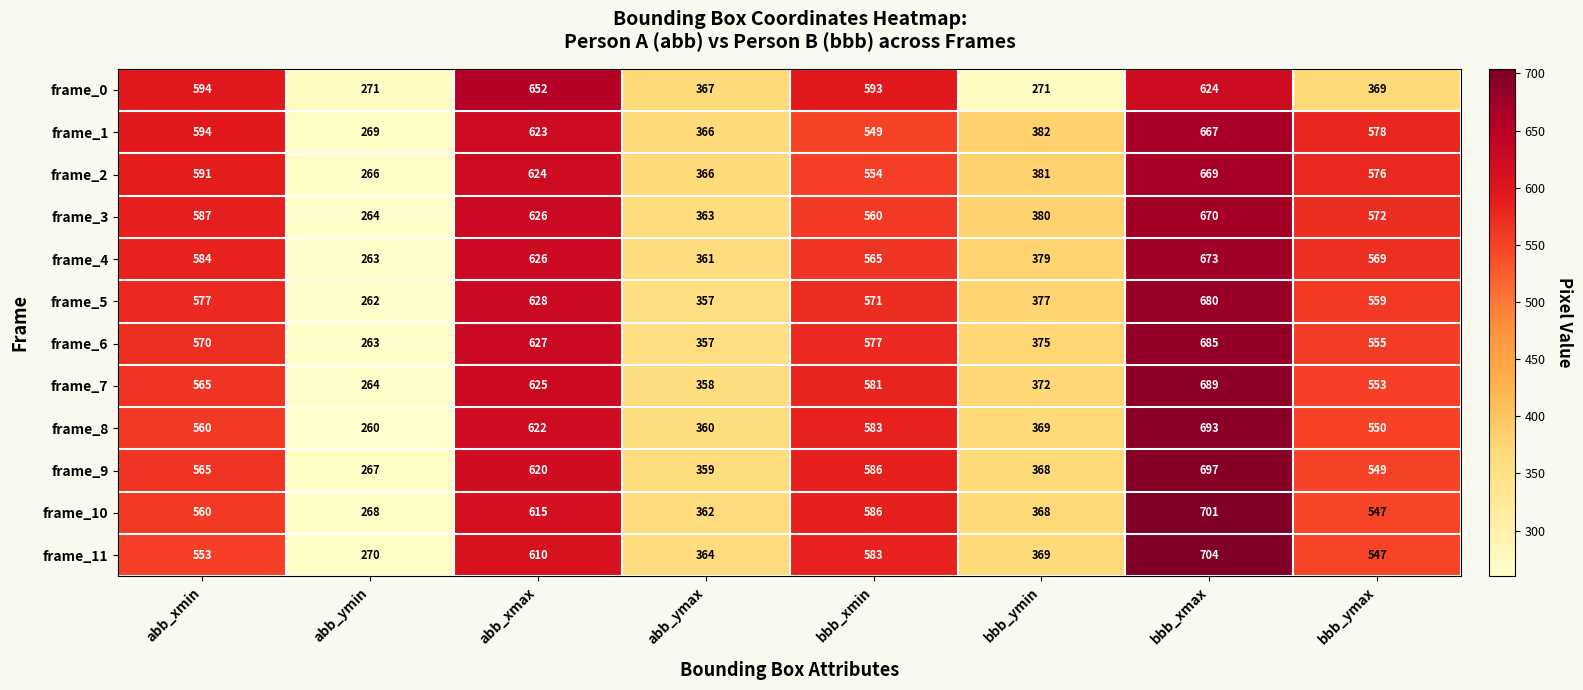

At which category is the sum across all series the highest?

bbb_xmax